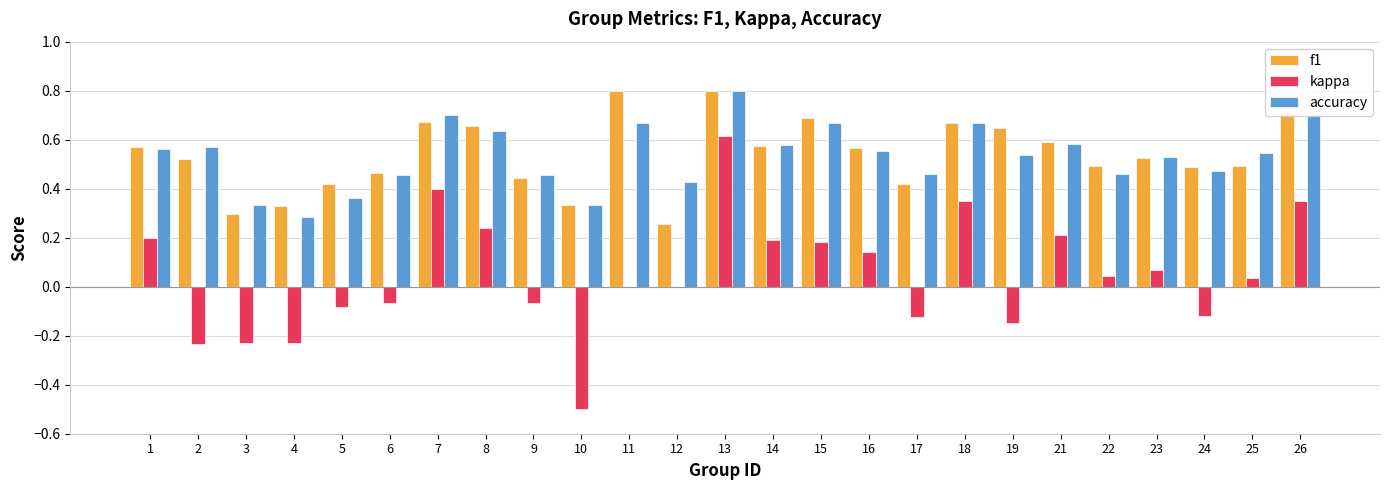

Which series changed the most between 16 and 22?

kappa